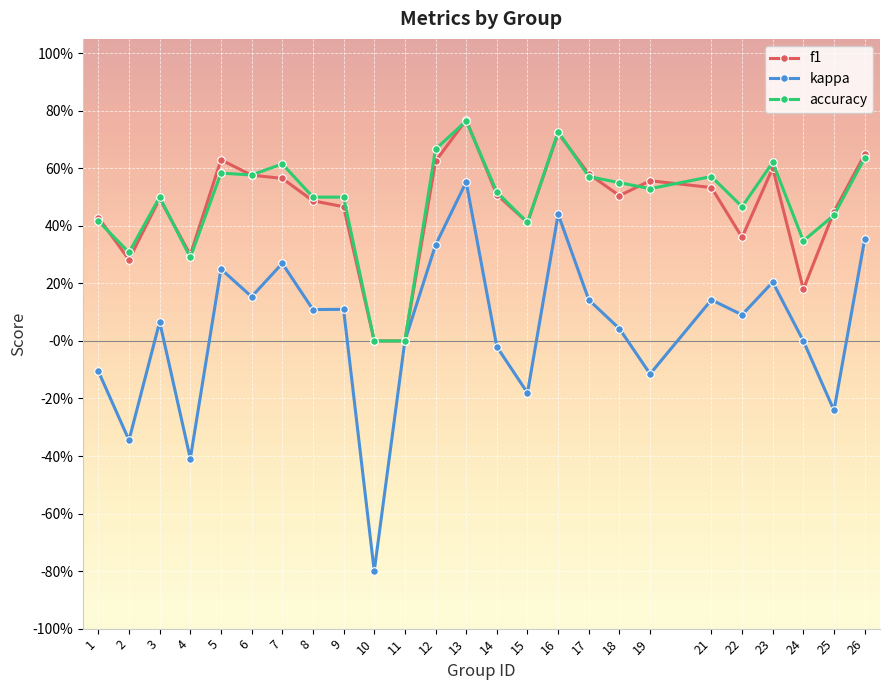

What are all the series names shown in the legend?

f1, kappa, accuracy